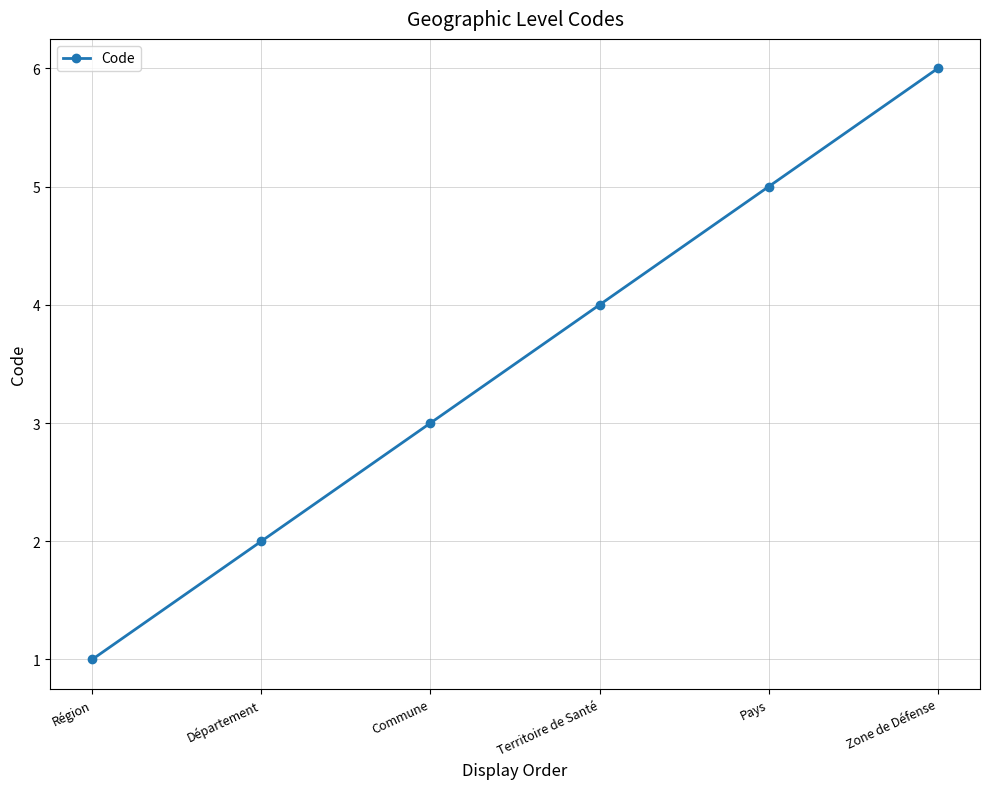

The value at Pays is 5. True or false?

True